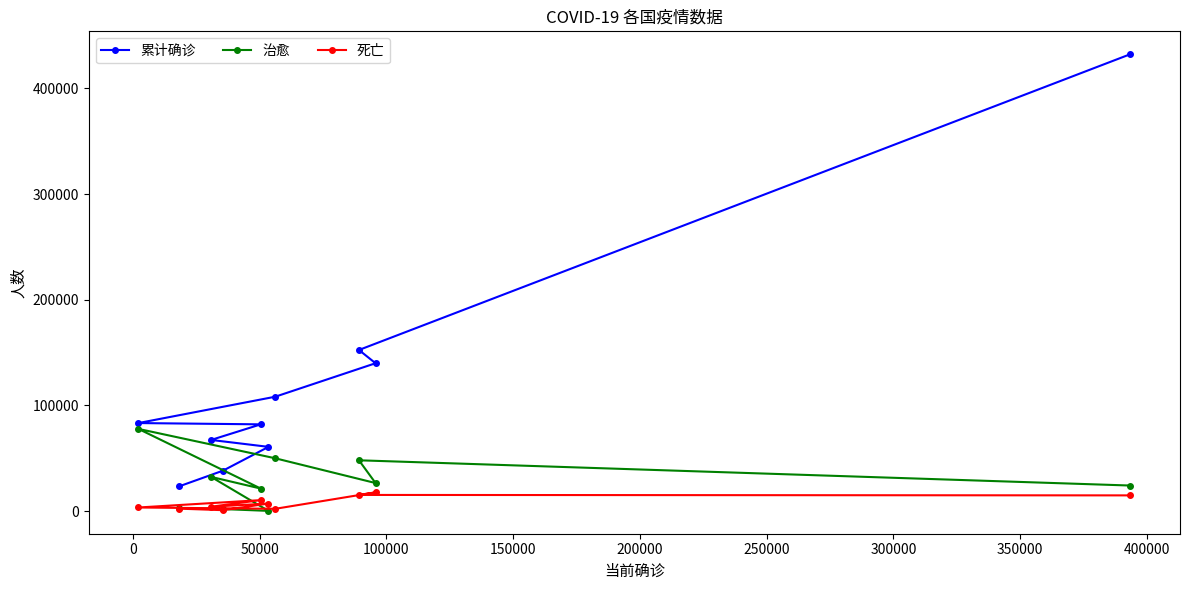

After their last crossing, which series has the higher values: 治愈 or 死亡?

治愈